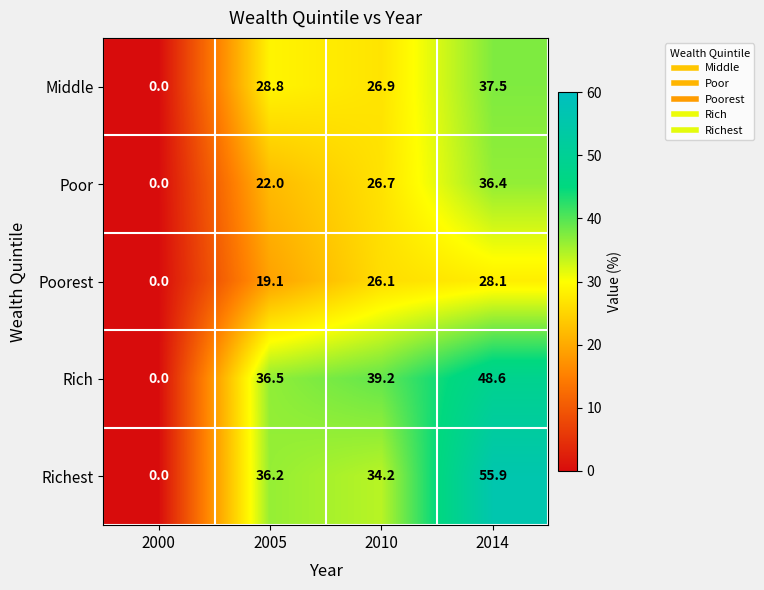

Between 2010 and 2014, which series saw the biggest shift?

Richest